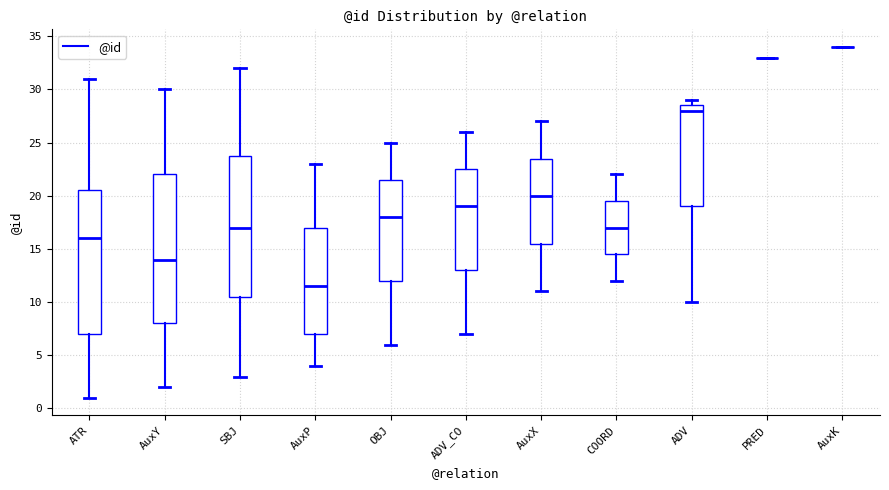

Reading left to right, read every box against the y-axis: the position of its median line, the range the box covers, and the ends of its whiskers. The values are not printed on the chart, so give them approximately, as read against the axis.

ATR: median 16.0, box 7.0 to 20.5, whiskers 1.0 to 31.0
AuxY: median 14.0, box 8.0 to 22.0, whiskers 2.0 to 30.0
SBJ: median 17.0, box 10.5 to 24.0, whiskers 3.0 to 32.0
AuxP: median 11.5, box 7.0 to 17.0, whiskers 4.0 to 23.0
OBJ: median 18.0, box 12.0 to 21.5, whiskers 6.0 to 25.0
ADV_CO: median 19.0, box 13.0 to 22.5, whiskers 7.0 to 26.0
AuxX: median 20.0, box 15.5 to 23.5, whiskers 11.0 to 27.0
COORD: median 17.0, box 14.5 to 19.5, whiskers 12.0 to 22.0
ADV: median 28.0, box 19.0 to 28.5, whiskers 10.0 to 29.0
PRED: box collapsed to a line at 33.0, whiskers 33.0 to 33.0
AuxK: box collapsed to a line at 34.0, whiskers 34.0 to 34.0